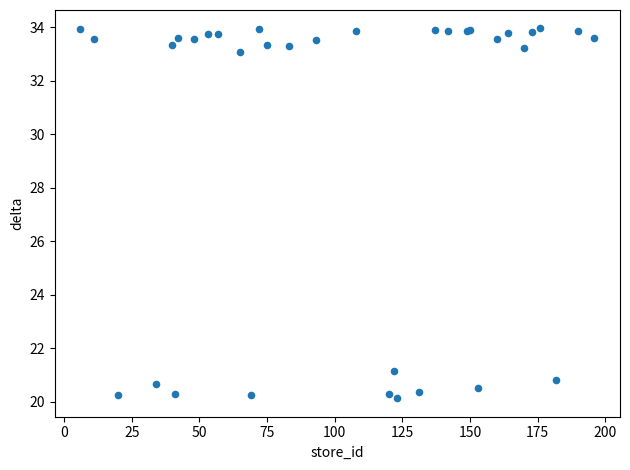

What Y value in the scatter plot is closest to 27?

21.2